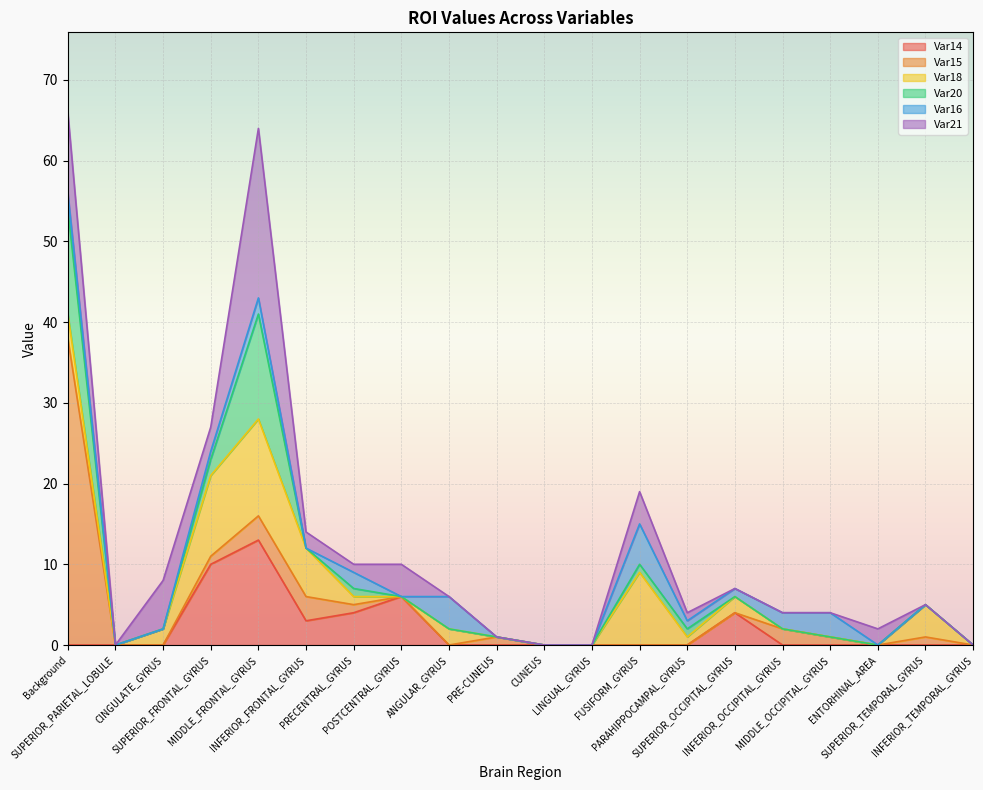

Rank the series at PRECENTRAL_GYRUS from lowest to highest value.

Var15, Var18, Var20, Var21, Var16, Var14